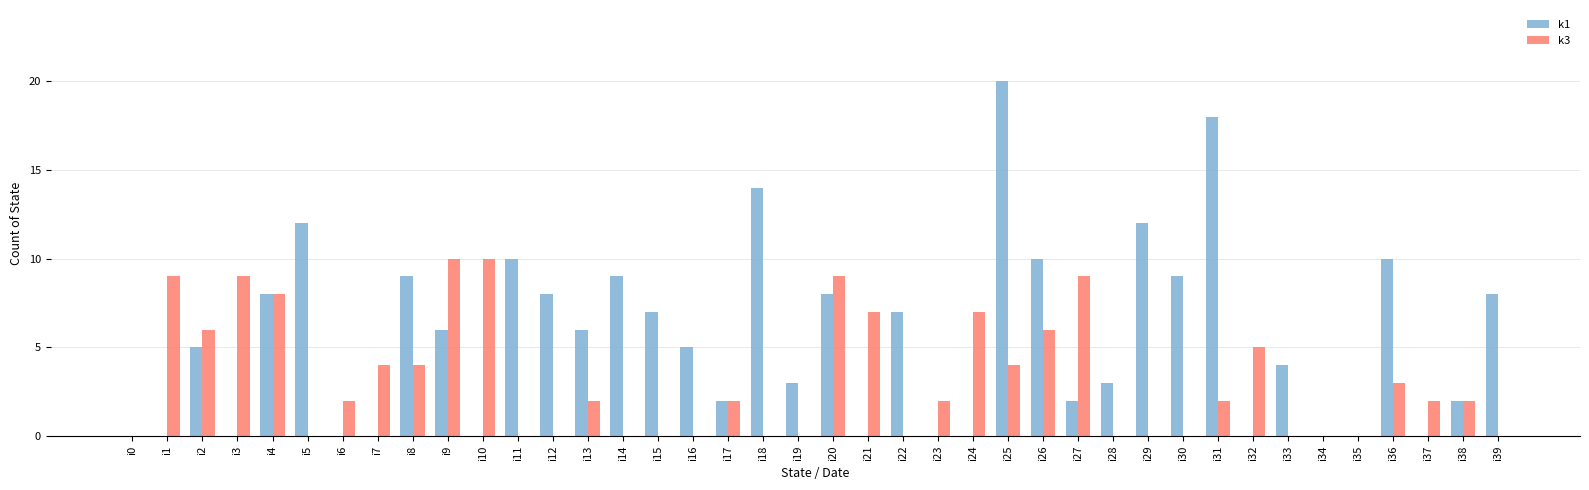

Are the bars grouped side by side (vs. stacked)?

Yes